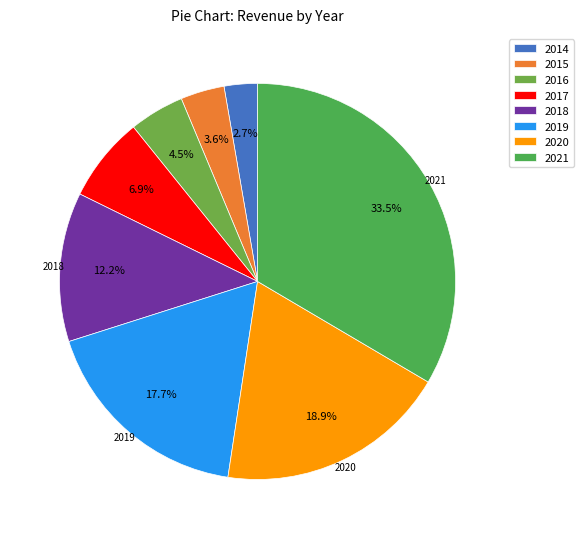

Which category has the smallest portion of the pie?

2014